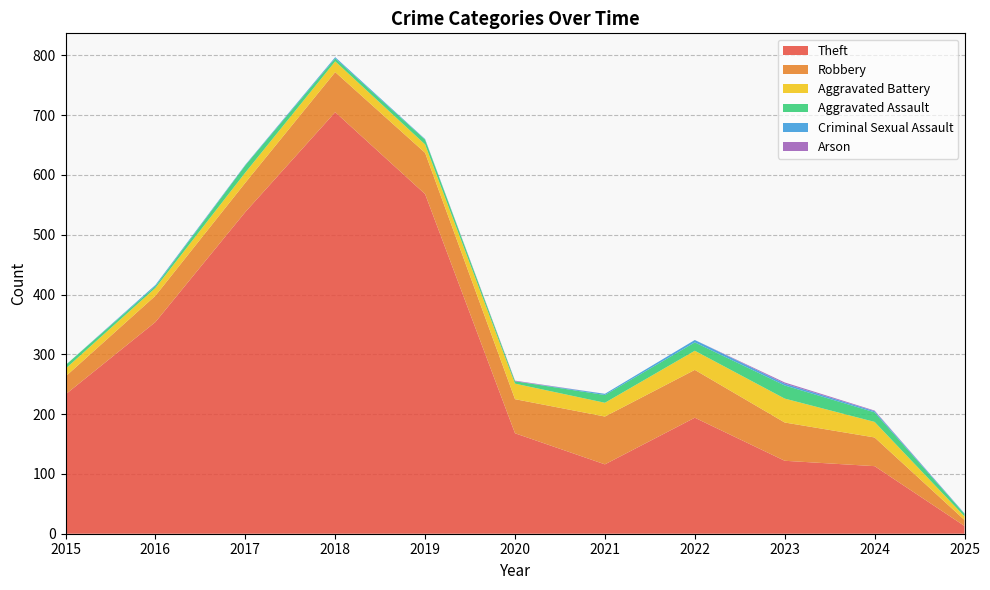

Reading left to right, list all the values displayed in this chart.

Theft: 2015=233	2016=354	2017=538	2018=705	2019=568	2020=168	2021=116	2022=194	2023=122	2024=113	2025=13
Robbery: 2015=30	2016=44	2017=49	2018=67	2019=69	2020=57	2021=80	2022=80	2023=64	2024=48	2025=10
Aggravated Battery: 2015=13	2016=13	2017=17	2018=18	2019=14	2020=26	2021=23	2022=32	2023=40	2024=26	2025=6
Aggravated Assault: 2015=6	2016=3	2017=12	2018=5	2019=8	2020=4	2021=13	2022=14	2023=22	2024=16	2025=4
Criminal Sexual Assault: 2015=0	2016=2	2017=1	2018=2	2019=1	2020=0	2021=2	2022=4	2023=3	2024=2	2025=1
Arson: 2015=0	2016=0	2017=0	2018=0	2019=0	2020=1	2021=0	2022=0	2023=2	2024=1	2025=0